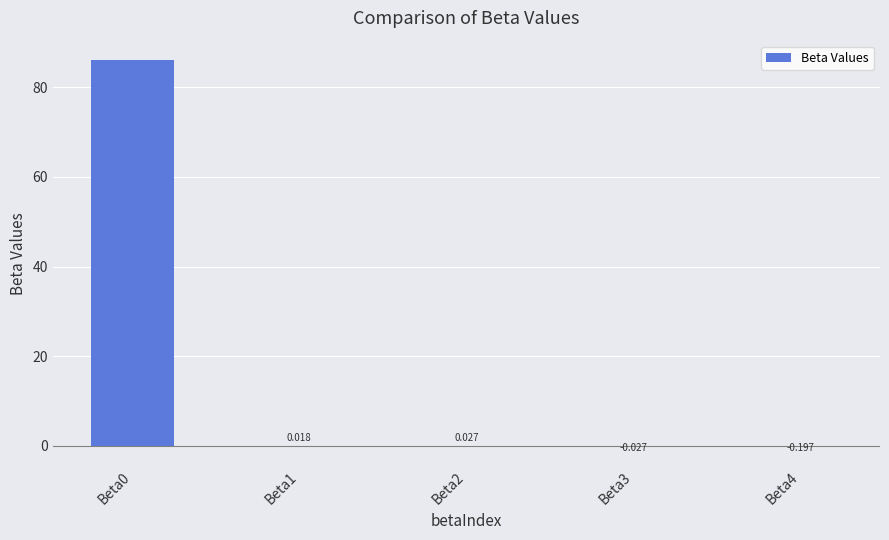

List the labels in order of value, smallest first.

Beta4, Beta3, Beta1, Beta2, Beta0